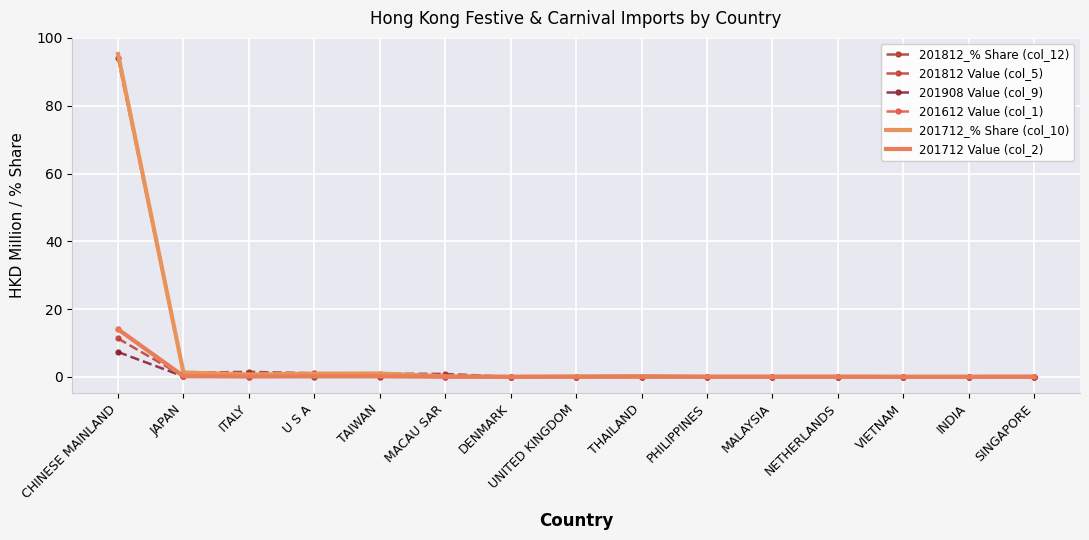

List the labels in order of 201812_% Share (col_12) value, largest first.

CHINESE MAINLAND, ITALY, JAPAN, U S A, TAIWAN, MACAU SAR, UNITED KINGDOM, THAILAND, NETHERLANDS, INDIA, SINGAPORE, PHILIPPINES, VIETNAM, MALAYSIA, DENMARK